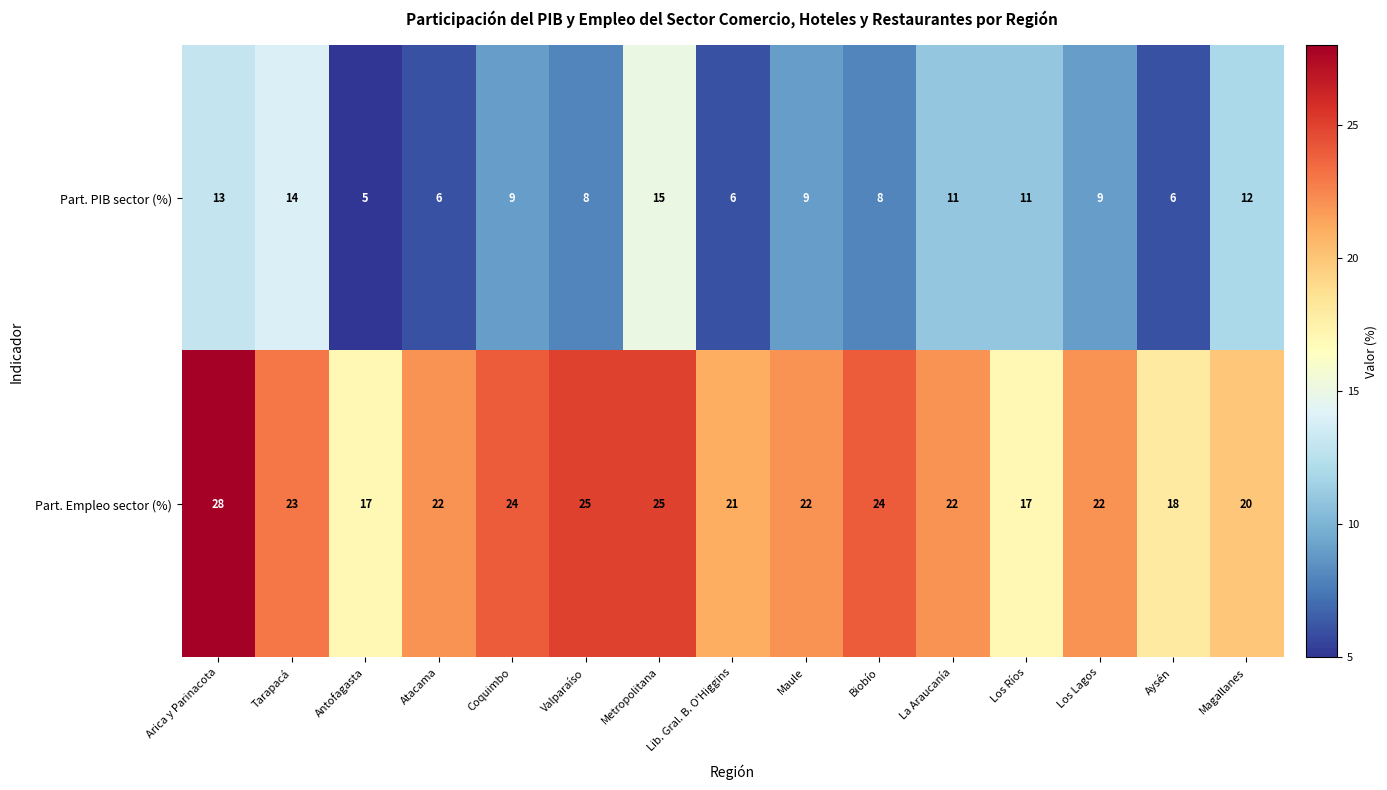

Which category has the lowest value across all series?

Antofagasta